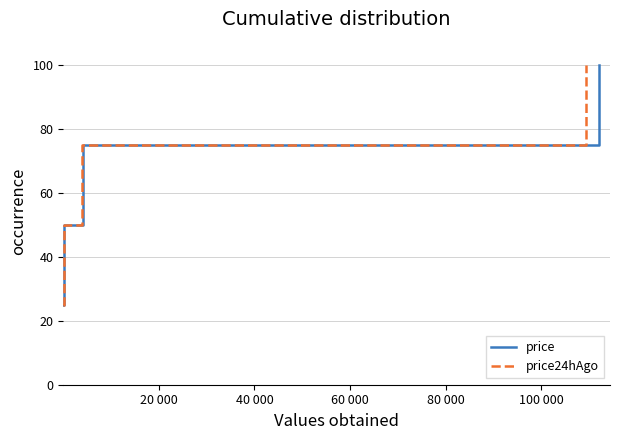

What is the average value of the price series?

62